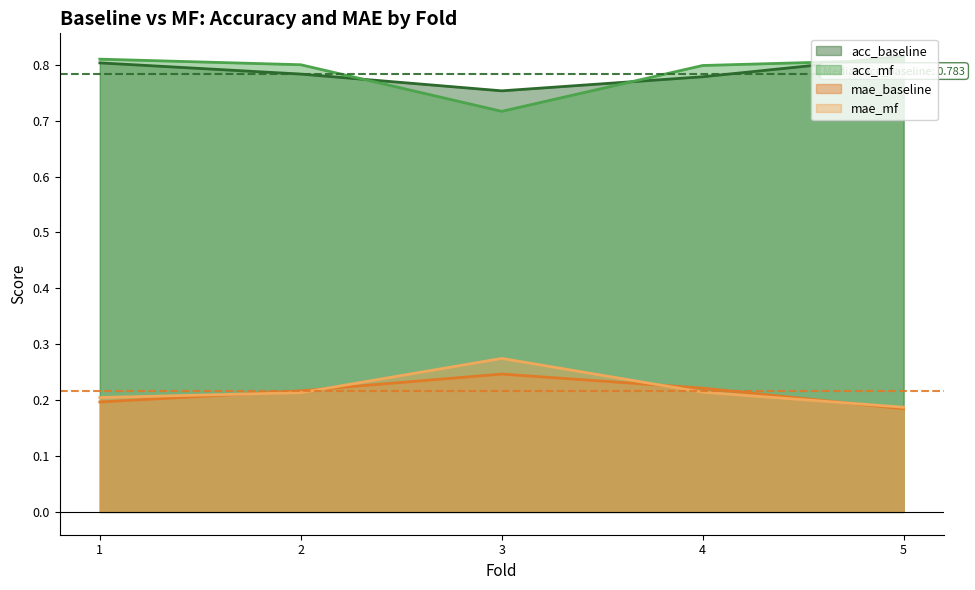

Rank the categories by mae_mf value from highest to lowest.

3, 4, 2, 1, 5